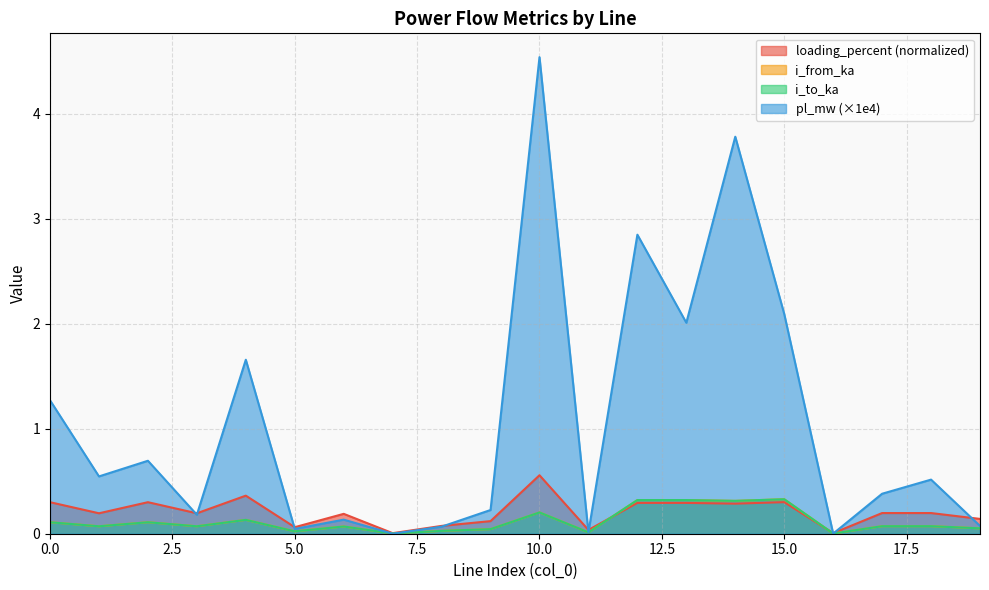

Which series has the largest total across all categories?

pl_mw (×1e4)